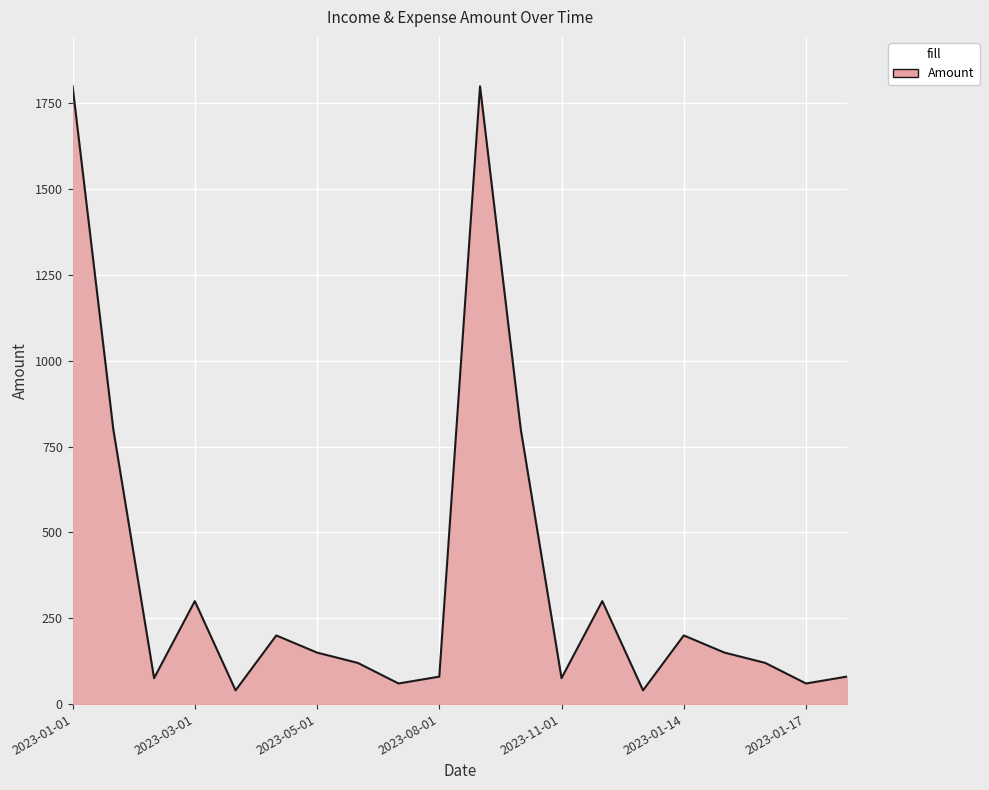

How many series are shown in this chart?

1